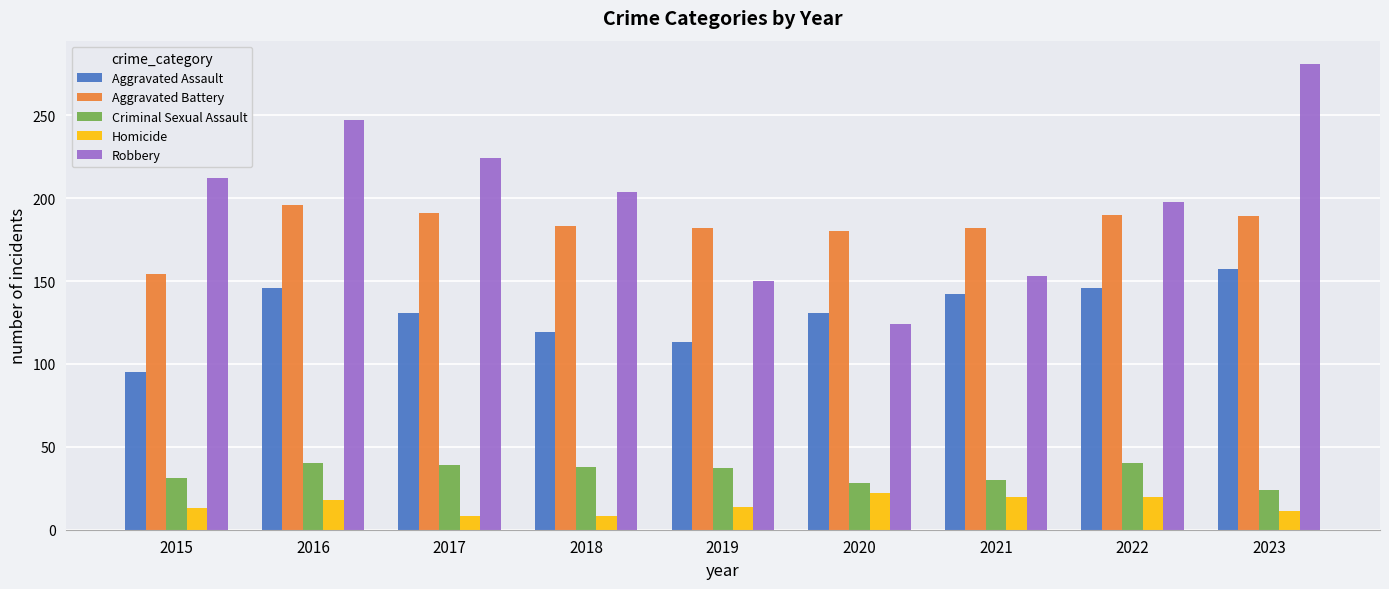

Which series changed the most between 2016 and 2017?

Robbery